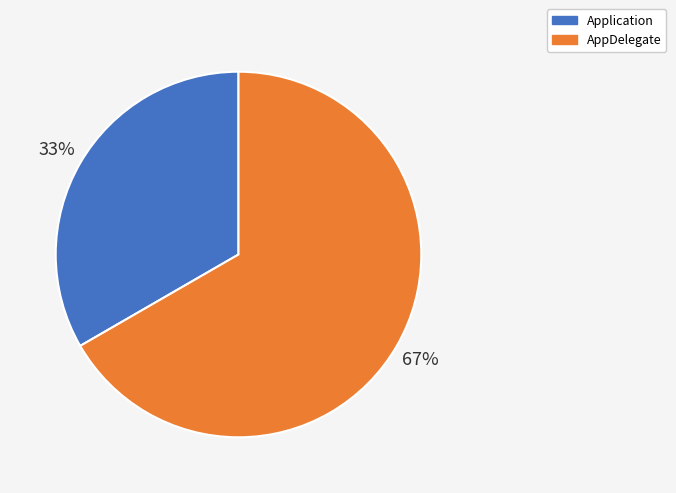

How many slices are in this pie chart?

2